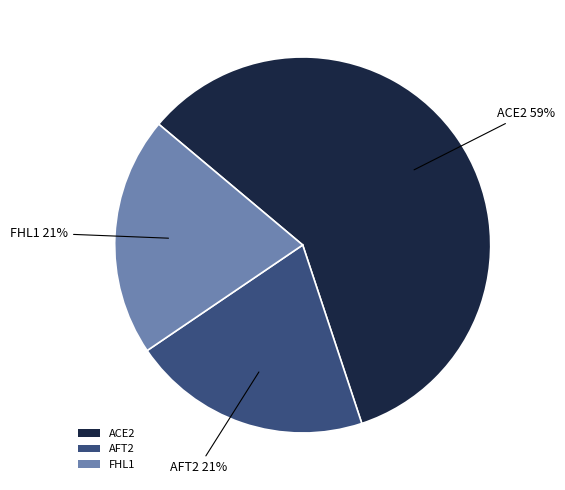

The FHL1 slice represents 9% of the pie. True or false?

False